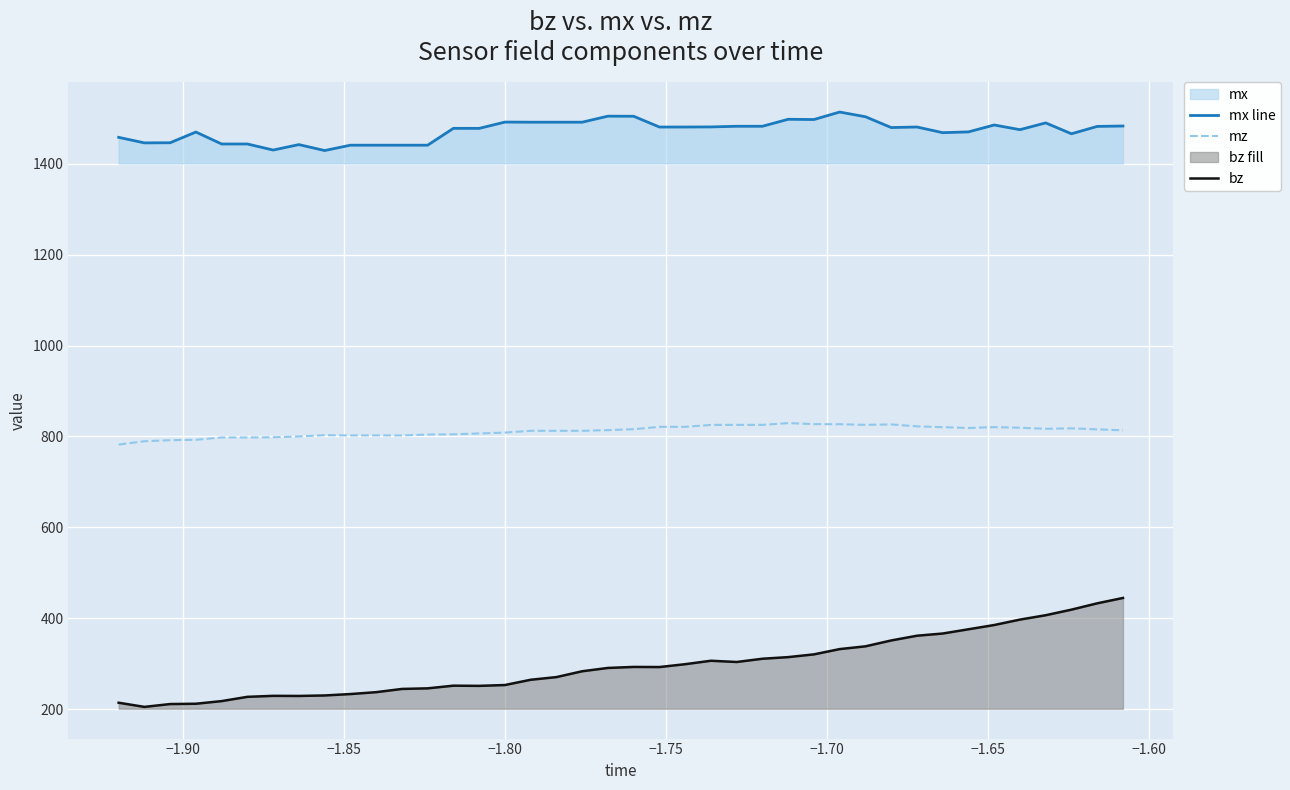

What is the minimum value for mz?

782.1